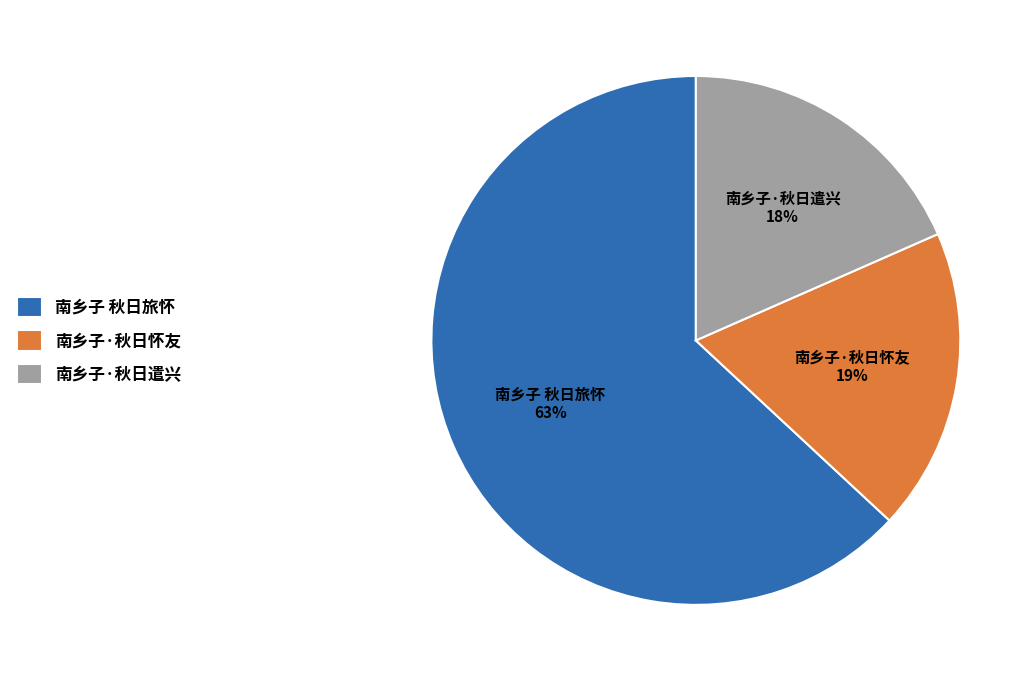

Approximately how many times larger is the value at 南乡子·秋日怀友 compared to 南乡子 秋日旅怀?

0.3